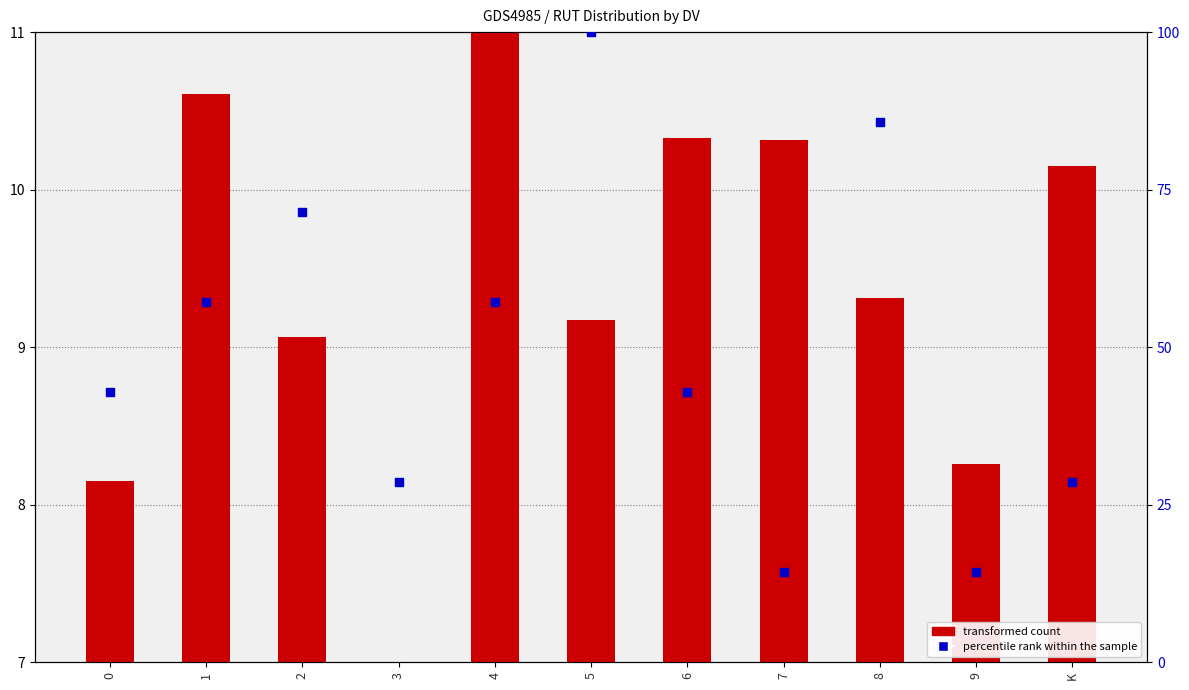

What is the total value across all series at 2?

80.5